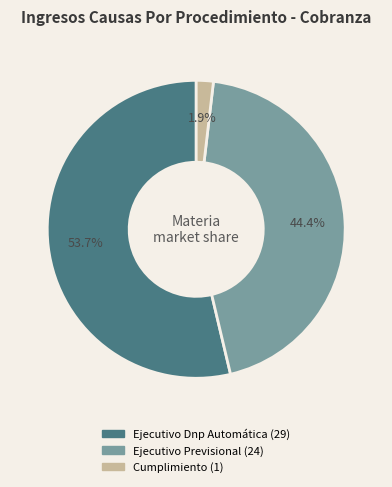

To the nearest percent, what is the combined percentage of Ejecutivo Dnp Automática and Ejecutivo Previsional?

98%